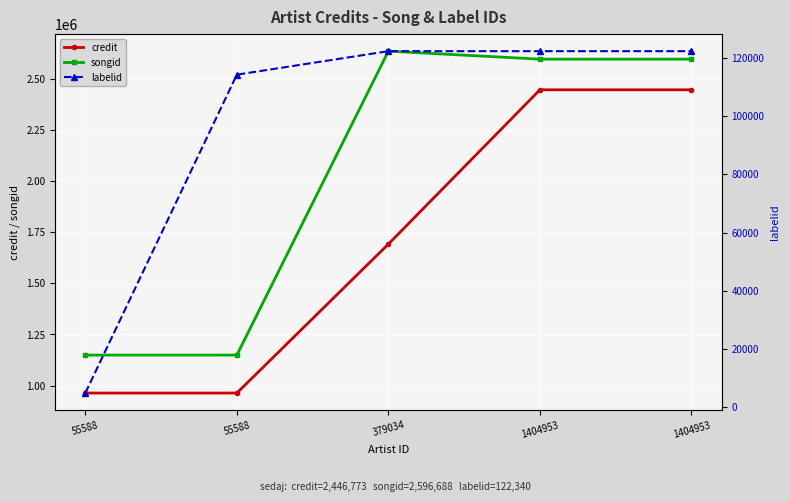

Which series has the largest range (max minus min)?

songid